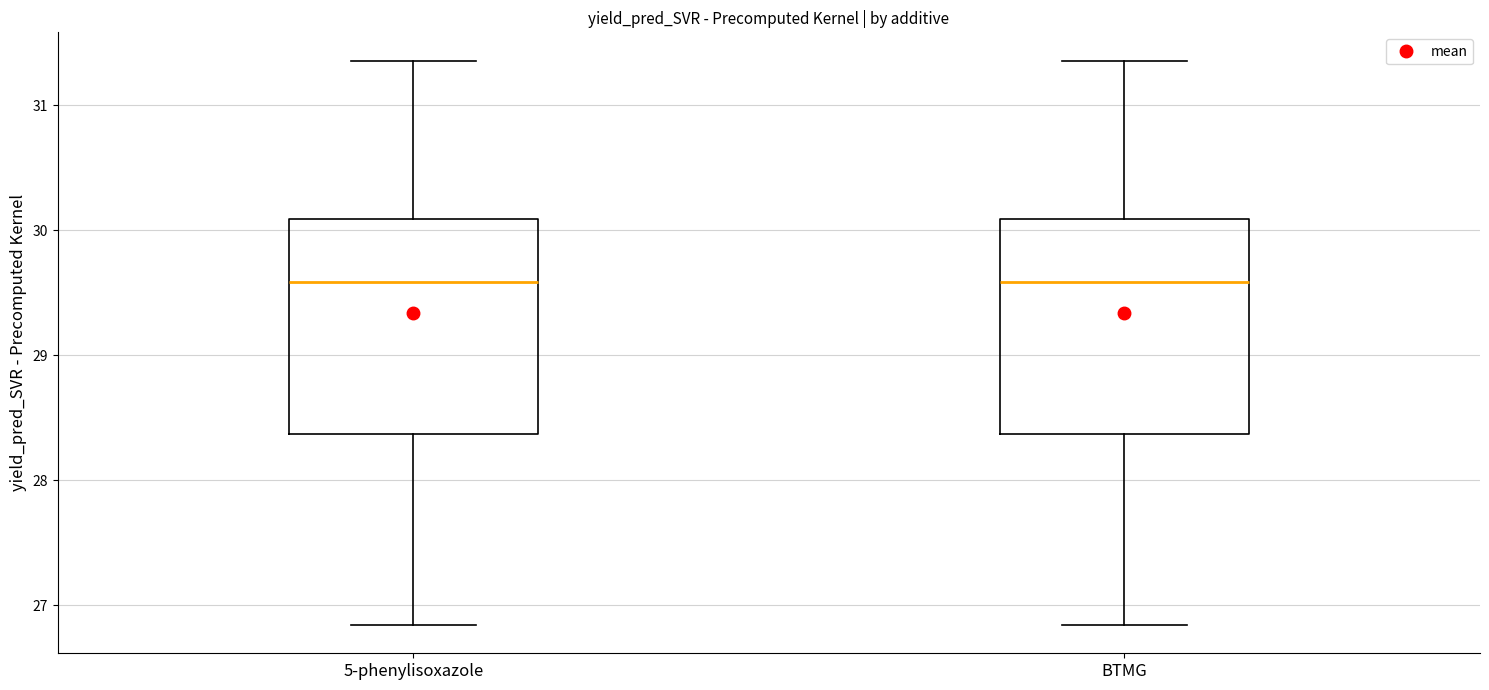

Reading left to right, read every box against the y-axis: the position of its median line, the range the box covers, and the ends of its whiskers. The values are not printed on the chart, so give them approximately, as read against the axis.

5-phenylisoxazole: median 29.6, box 28.4 to 30.1, whiskers 26.8 to 31.4
BTMG: median 29.6, box 28.4 to 30.1, whiskers 26.8 to 31.4